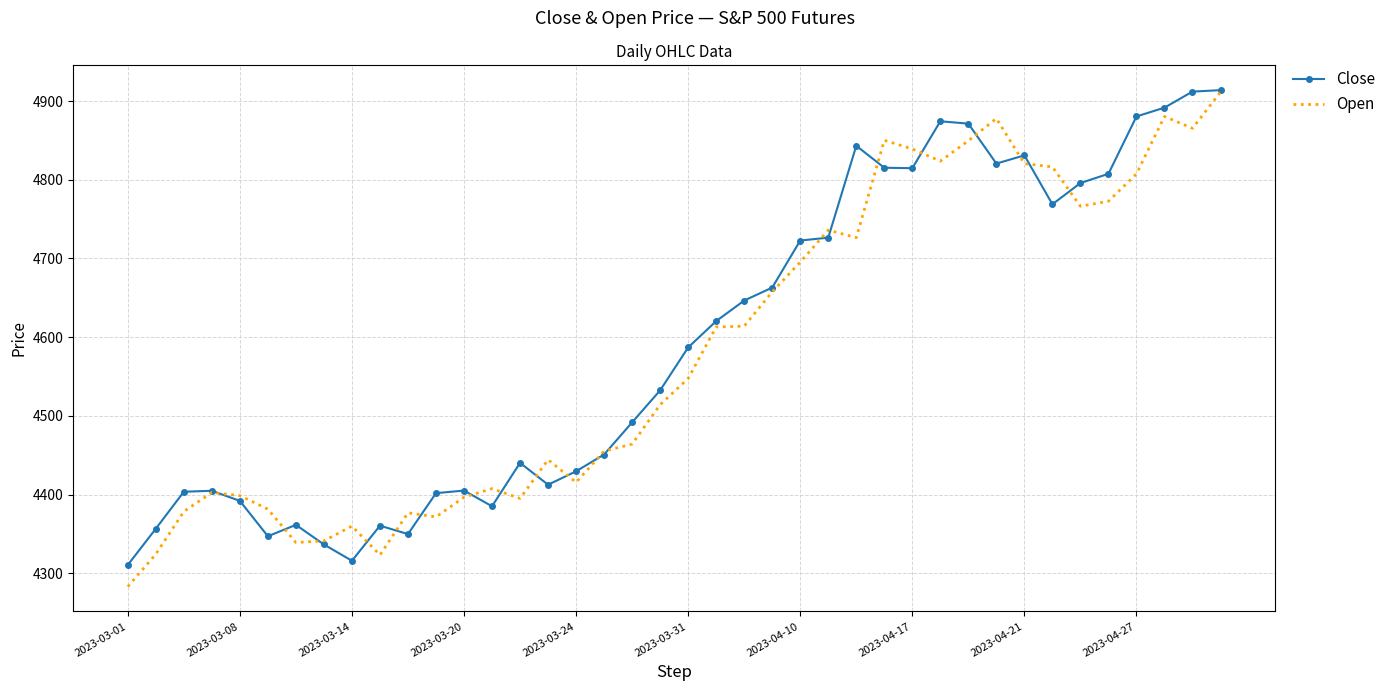

What is the minimum value for Open?

4283.0